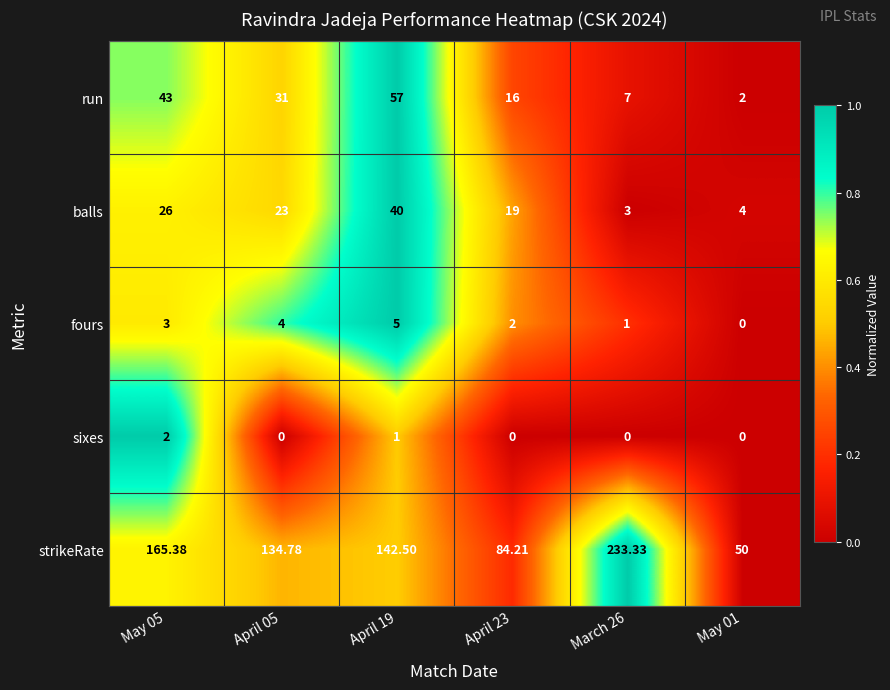

Rank the series by their maximum value, from highest to lowest.

strikeRate, run, balls, fours, sixes